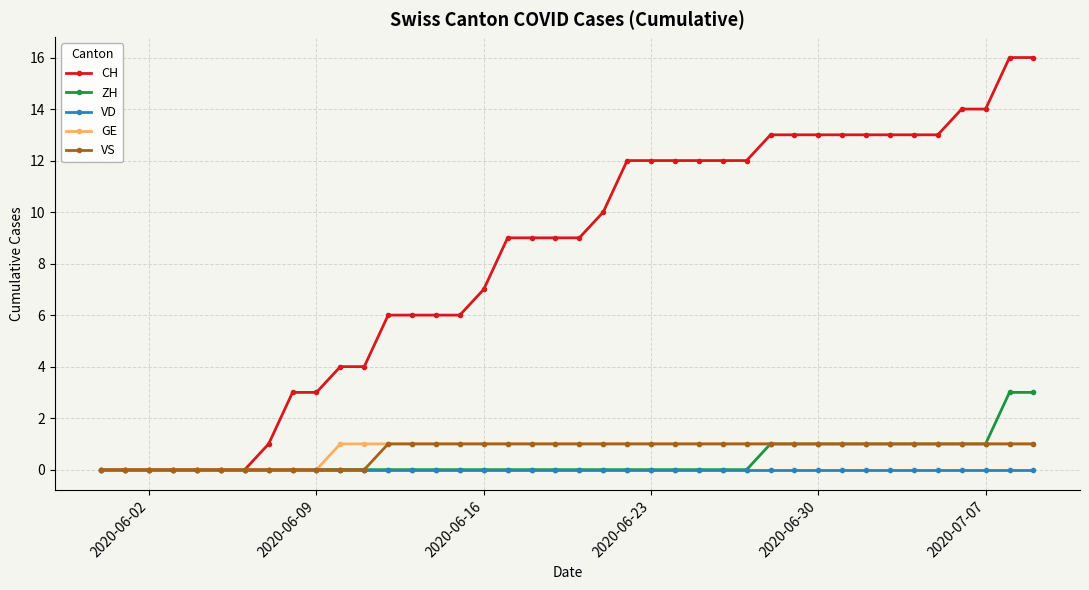

Which series has the largest range (max minus min)?

CH